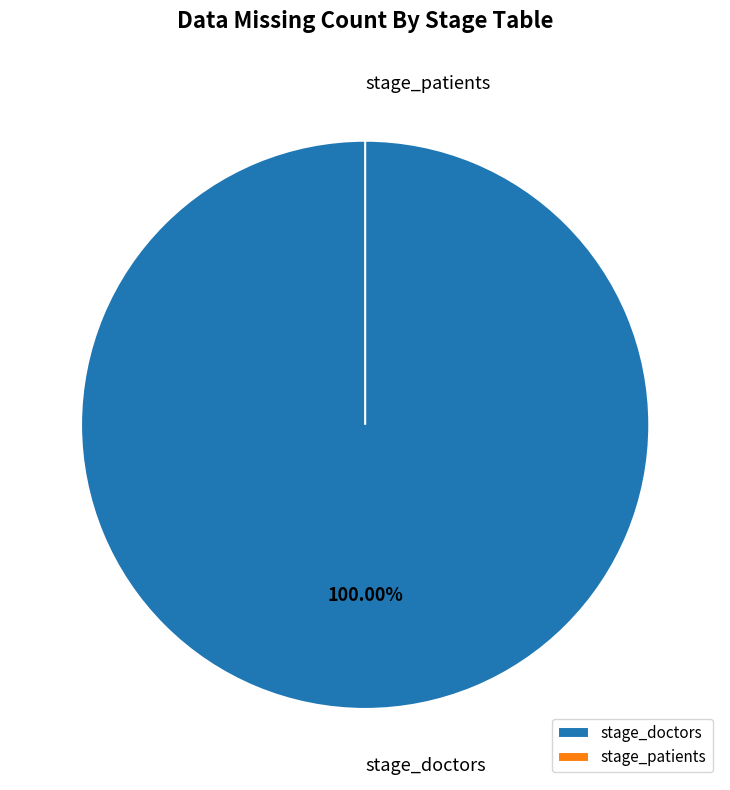

Which has a higher value, stage_patients or stage_doctors?

stage_doctors